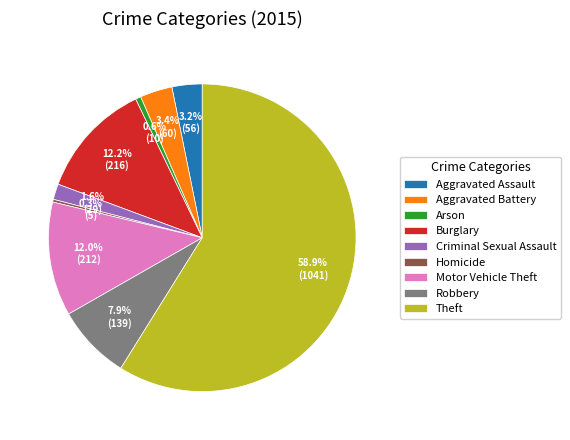

What percentage is the Burglary slice, to the nearest percent?

12%